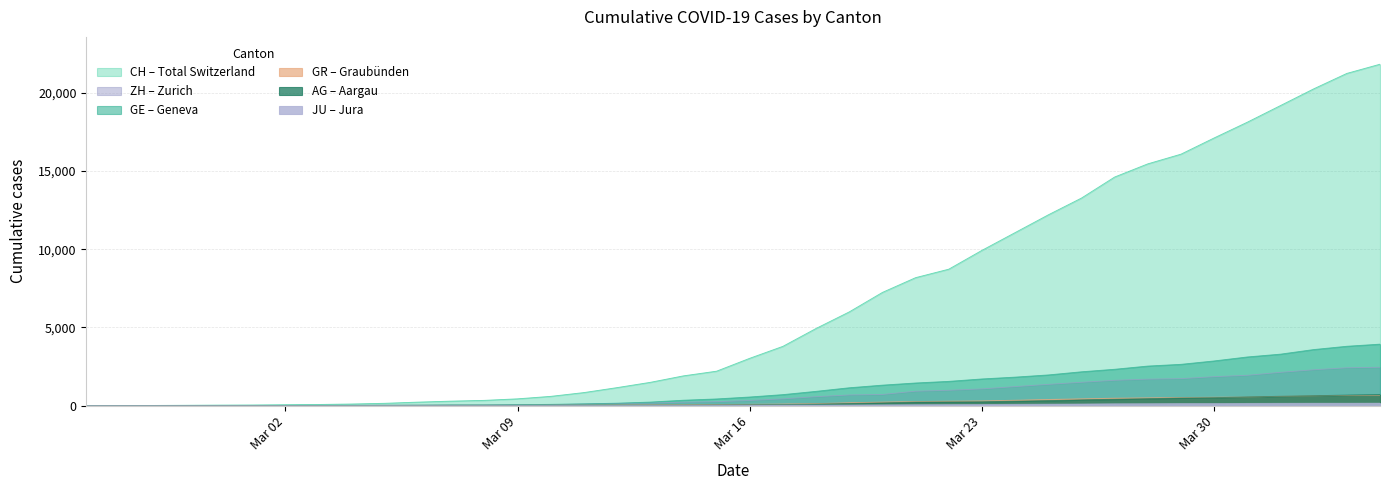

True or false: CH has more than 0 interior local peaks.

False